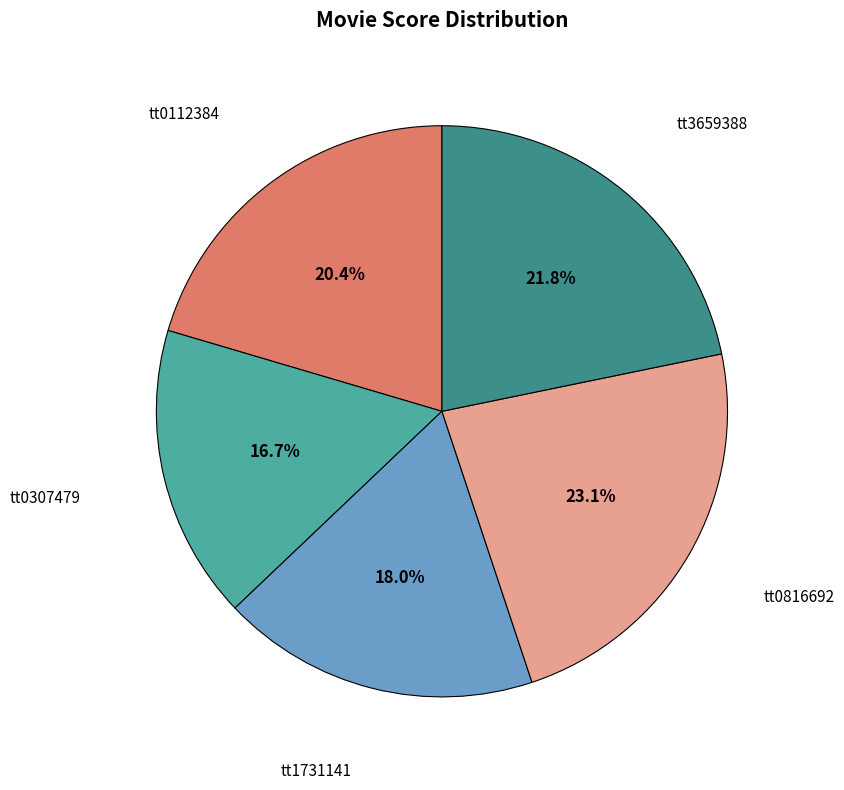

Is there any slice that represents more than half of the pie?

No